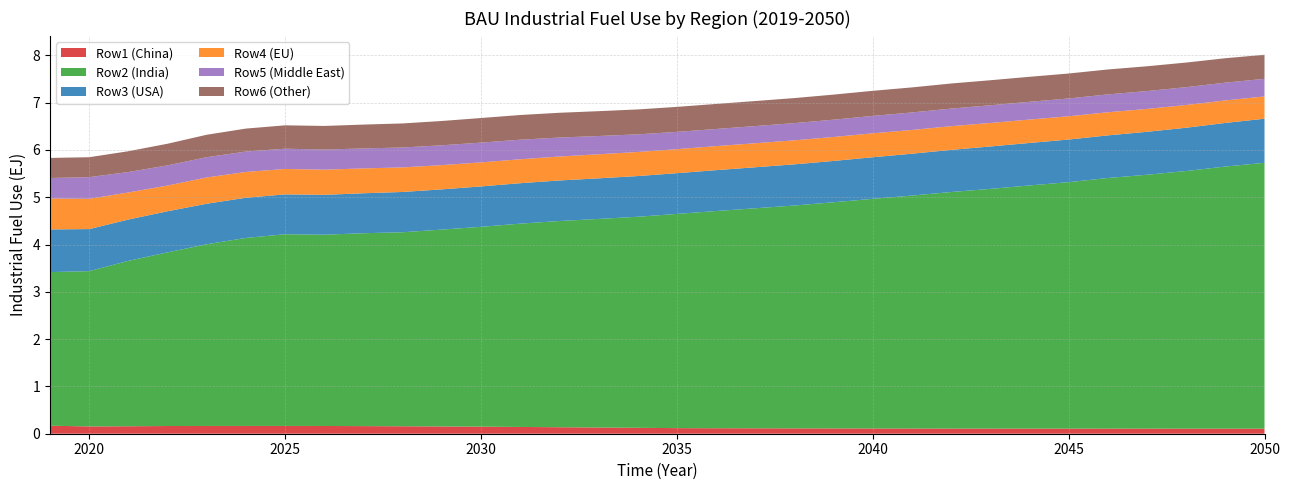

Reading right to left, transcribe all the data shown in this chart.

Row1 (China): 2050=106900000000000	2049=107000000000000	2048=107200000000000	2047=107400000000000	2046=107700000000000	2045=108000000000000	2044=108200000000000	2043=108600000000000	2042=109200000000000	2041=110000000000000	2040=110700000000000	2039=111600000000000	2038=113100000000000	2037=114600000000000	2036=116200000000000	2035=118100000000000	2034=125400000000000	2033=131200000000000	2032=137300000000000	2031=143400000000000	2030=149500000000000	2029=153800000000000	2028=157700000000000	2027=161000000000000	2026=163900000000000	2025=164600000000000	2024=164500000000000	2023=164100000000000	2022=163100000000000	2021=158100000000000	2020=154400000000000	2019=169300000000000
Row2 (India): 2050=5621000000000000	2049=5542000000000000	2048=5447000000000000	2047=5368000000000000	2046=5299000000000000	2045=5211000000000000	2044=5141000000000000	2043=5068000000000000	2042=5001000000000000	2041=4925000000000000	2040=4856000000000000	2039=4782000000000000	2038=4712000000000000	2037=4652000000000000	2036=4592000000000000	2035=4529000000000000	2034=4462000000000000	2033=4410000000000000	2032=4360000000000000	2031=4298000000000000	2030=4225000000000000	2029=4162000000000000	2028=4102000000000000	2027=4078000000000000	2026=4044000000000000	2025=4053000000000000	2024=3975000000000000	2023=3842000000000000	2022=3672000000000000	2021=3497000000000000	2020=3283000000000000	2019=3248000000000000
Row3 (USA): 2050=932100000000000	2049=922000000000000	2048=915100000000000	2047=908100000000000	2046=901100000000000	2045=900800000000000	2044=898300000000000	2043=896600000000000	2042=890900000000000	2041=885200000000000	2040=879200000000000	2039=873900000000000	2038=870200000000000	2037=867200000000000	2036=864200000000000	2035=861500000000000	2034=860200000000000	2033=858500000000000	2032=857000000000000	2031=855400000000000	2030=854100000000000	2029=850600000000000	2028=851800000000000	2027=845100000000000	2026=842600000000000	2025=842700000000000	2024=850000000000000	2023=856700000000000	2022=868400000000000	2021=873500000000000	2020=889300000000000	2019=902400000000000
Row4 (EU): 2050=471400000000000	2049=475900000000000	2048=481100000000000	2047=483900000000000	2046=488700000000000	2045=492000000000000	2044=494700000000000	2043=497100000000000	2042=501200000000000	2041=502200000000000	2040=505600000000000	2039=506800000000000	2038=507900000000000	2037=507900000000000	2036=508200000000000	2035=507600000000000	2034=509100000000000	2033=508900000000000	2032=506500000000000	2031=506100000000000	2030=508100000000000	2029=512800000000000	2028=519300000000000	2027=525600000000000	2026=532400000000000	2025=537500000000000	2024=545200000000000	2023=555500000000000	2022=543700000000000	2021=572300000000000	2020=639900000000000	2019=654300000000000
Row5 (Middle East): 2050=372200000000000	2049=375400000000000	2048=376900000000000	2047=377300000000000	2046=377600000000000	2045=376600000000000	2044=375400000000000	2043=373800000000000	2042=371800000000000	2041=370000000000000	2040=368000000000000	2039=365600000000000	2038=363900000000000	2037=362700000000000	2036=362500000000000	2035=365300000000000	2034=372700000000000	2033=385900000000000	2032=401200000000000	2031=413400000000000	2030=418100000000000	2029=419200000000000	2028=420500000000000	2027=422400000000000	2026=424700000000000	2025=428800000000000	2024=431200000000000	2023=428700000000000	2022=426200000000000	2021=432200000000000	2020=458000000000000	2019=432400000000000
Row6 (Other): 2050=509100000000000	2049=516800000000000	2048=520300000000000	2047=524200000000000	2046=527000000000000	2045=527600000000000	2044=528700000000000	2043=529500000000000	2042=530700000000000	2041=529800000000000	2040=530400000000000	2039=529900000000000	2038=529500000000000	2037=529600000000000	2036=529500000000000	2035=528900000000000	2034=526800000000000	2033=525200000000000	2032=523800000000000	2031=522300000000000	2030=520000000000000	2029=513900000000000	2028=509100000000000	2027=504000000000000	2026=500000000000000	2025=493600000000000	2024=485700000000000	2023=474000000000000	2022=457900000000000	2021=439700000000000	2020=421500000000000	2019=424600000000000